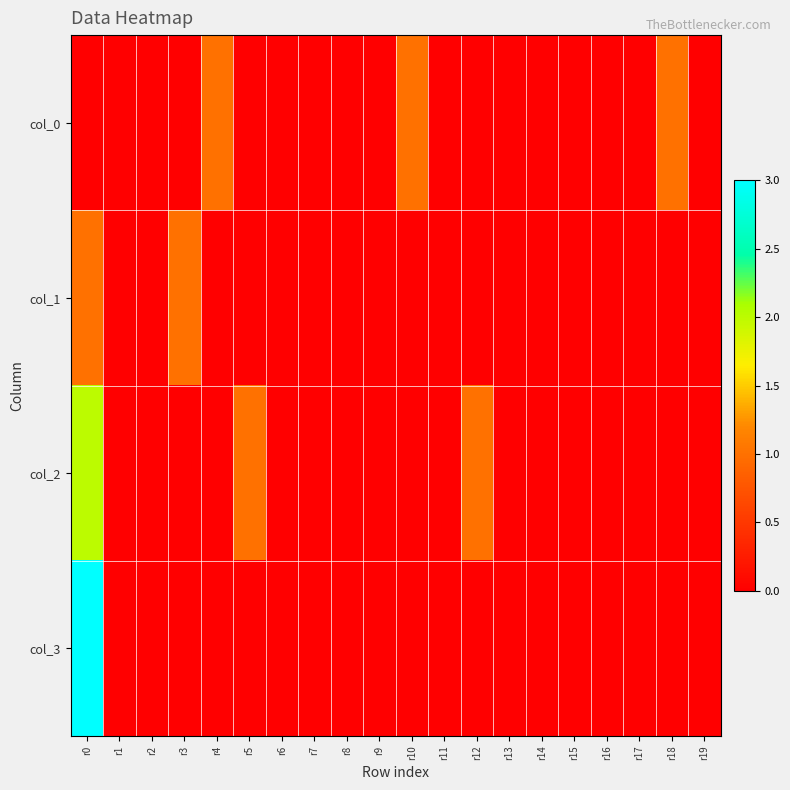

Reading left to right, list all the values displayed in this chart.

col_0: r0=0	r1=0	r2=0	r3=0	r4=1	r5=0	r6=0	r7=0	r8=0	r9=0	r10=1	r11=0	r12=0	r13=0	r14=0	r15=0	r16=0	r17=0	r18=1	r19=0
col_1: r0=1	r1=0	r2=0	r3=1	r4=0	r5=0	r6=0	r7=0	r8=0	r9=0	r10=0	r11=0	r12=0	r13=0	r14=0	r15=0	r16=0	r17=0	r18=0	r19=0
col_2: r0=2	r1=0	r2=0	r3=0	r4=0	r5=1	r6=0	r7=0	r8=0	r9=0	r10=0	r11=0	r12=1	r13=0	r14=0	r15=0	r16=0	r17=0	r18=0	r19=0
col_3: r0=3	r1=0	r2=0	r3=0	r4=0	r5=0	r6=0	r7=0	r8=0	r9=0	r10=0	r11=0	r12=0	r13=0	r14=0	r15=0	r16=0	r17=0	r18=0	r19=0